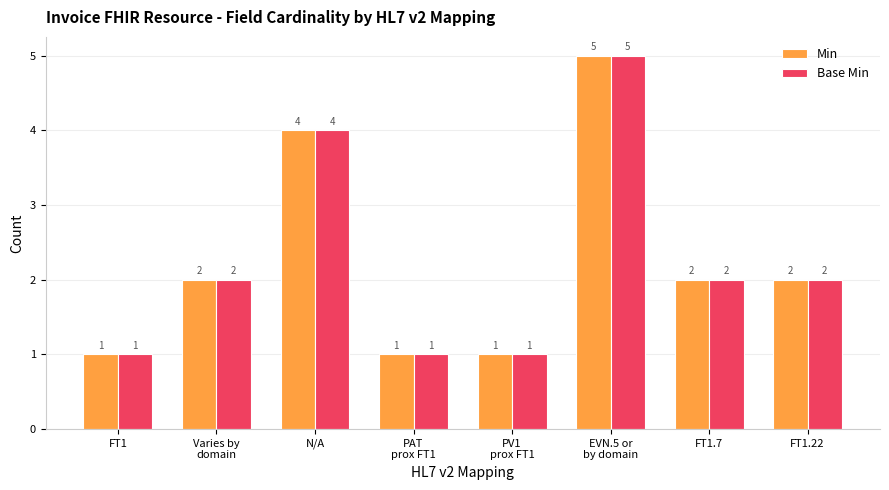

What are all the series names shown in the legend?

Min, Base Min